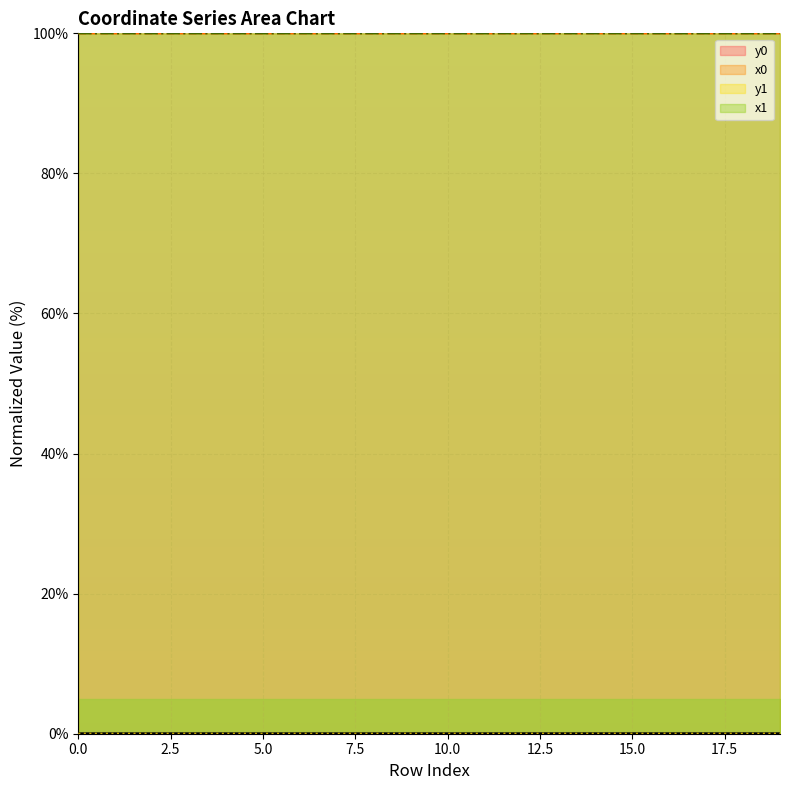

Rank the series at 5 from highest to lowest value.

x0, x1, y1, y0